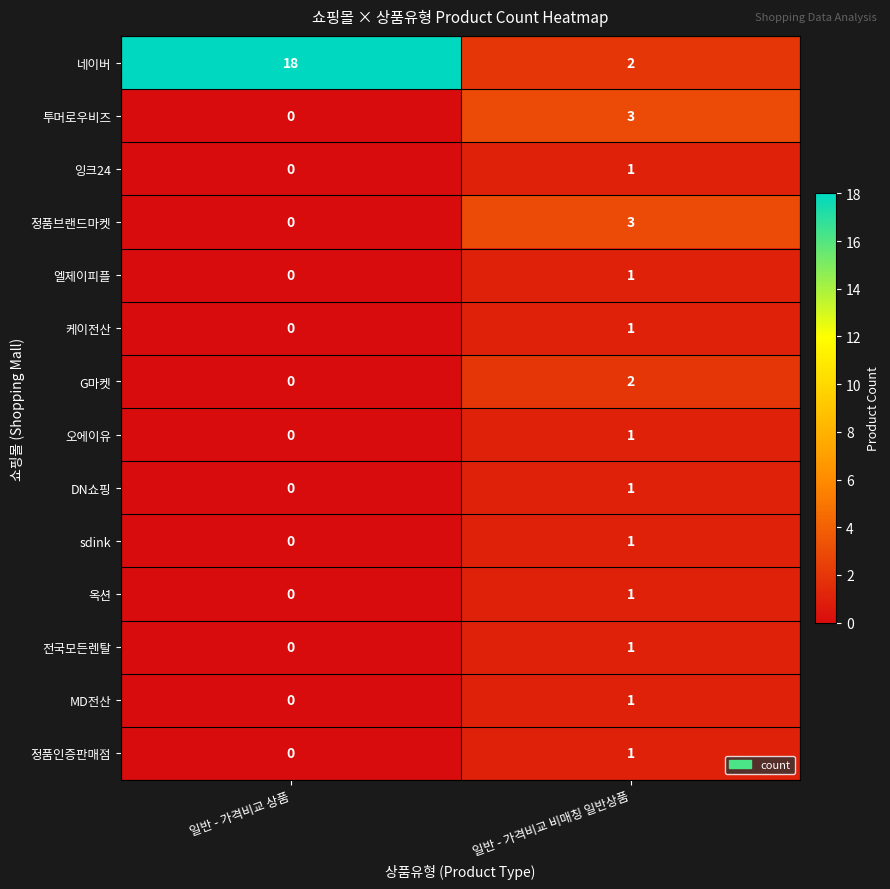

Count the number of categories in the chart.

2